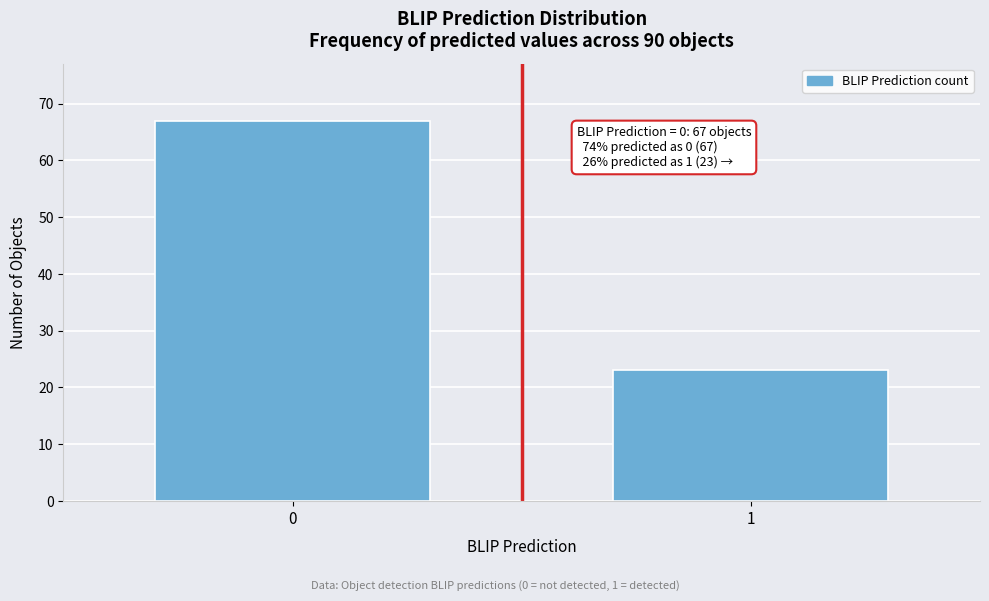

Reading left to right, what are all the values shown in this chart?

67	23